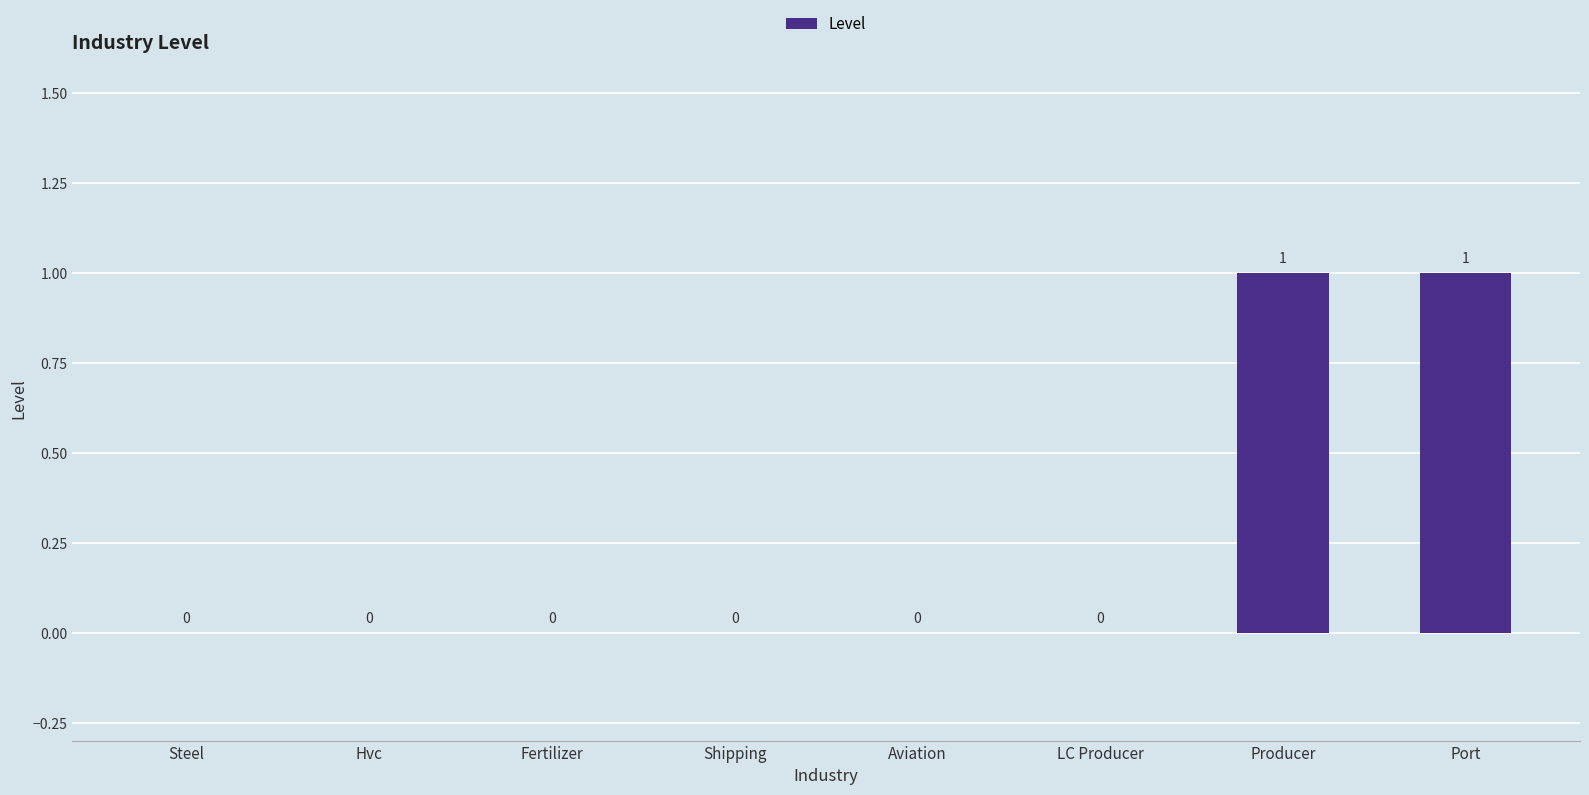

Is it true that the value at Producer is 1?

True